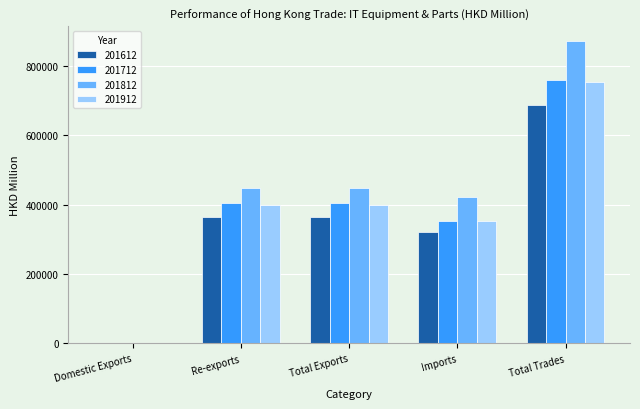

How many groups of bars are there?

5